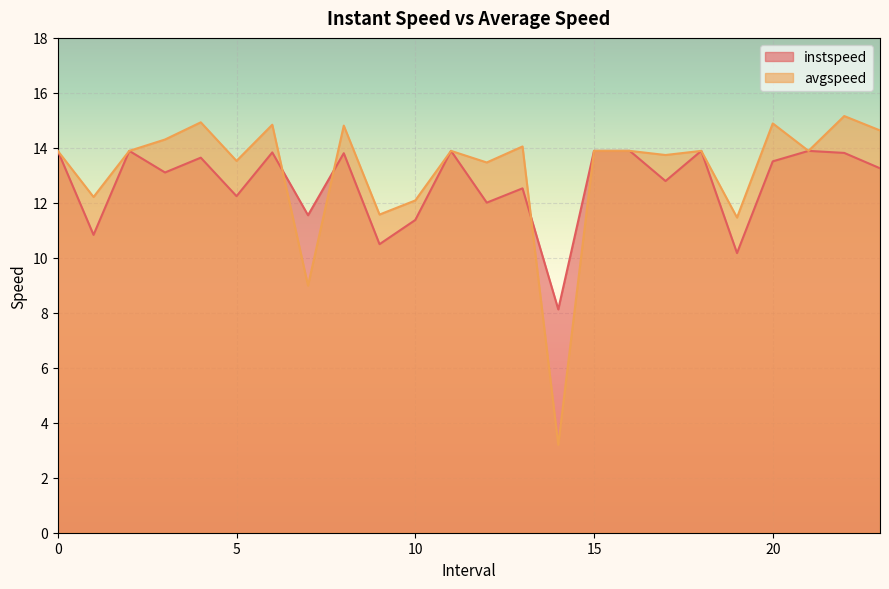

What is the label of the 8th point from the right?

16